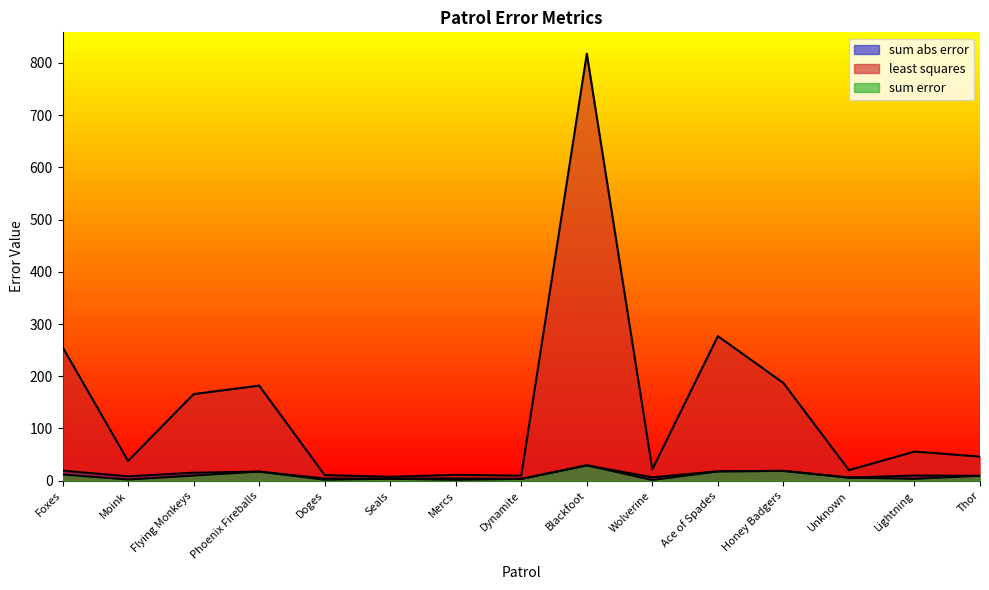

What position from the left is Phoenix Fireballs?

4